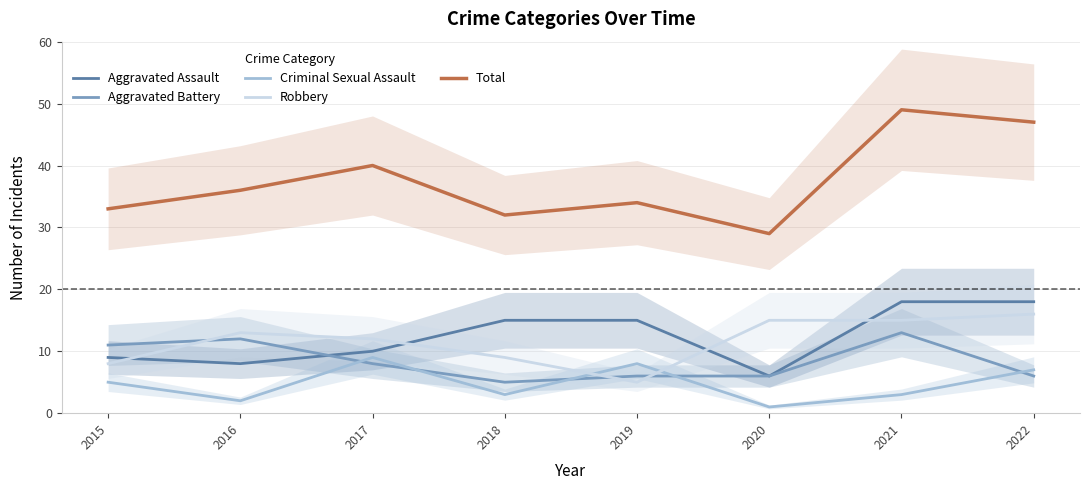

Which series has the largest total across all categories?

Total